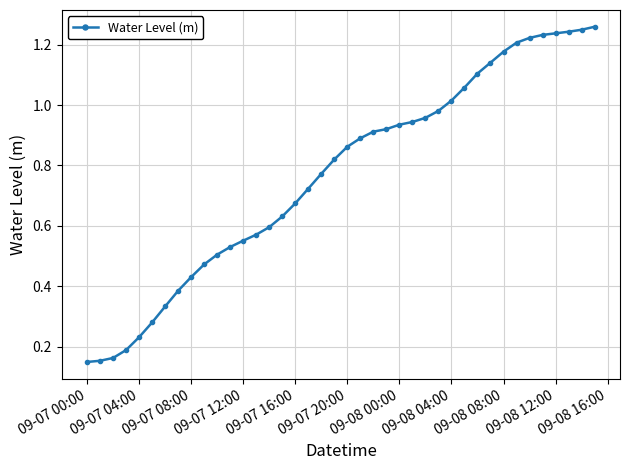

What is the sum of all values?

30.7